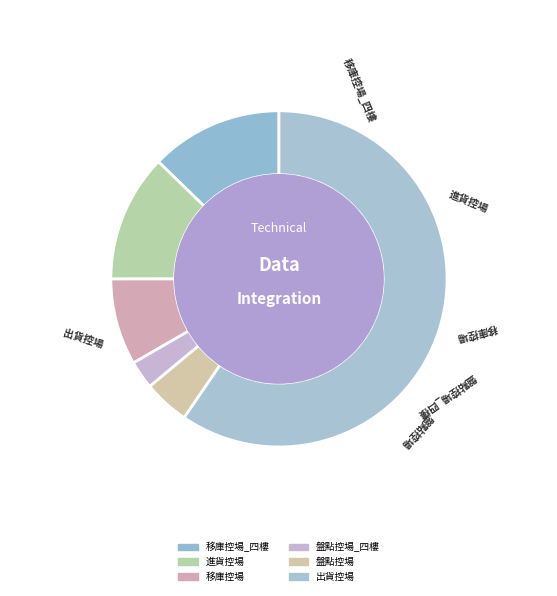

Count the number of slices in the pie.

6